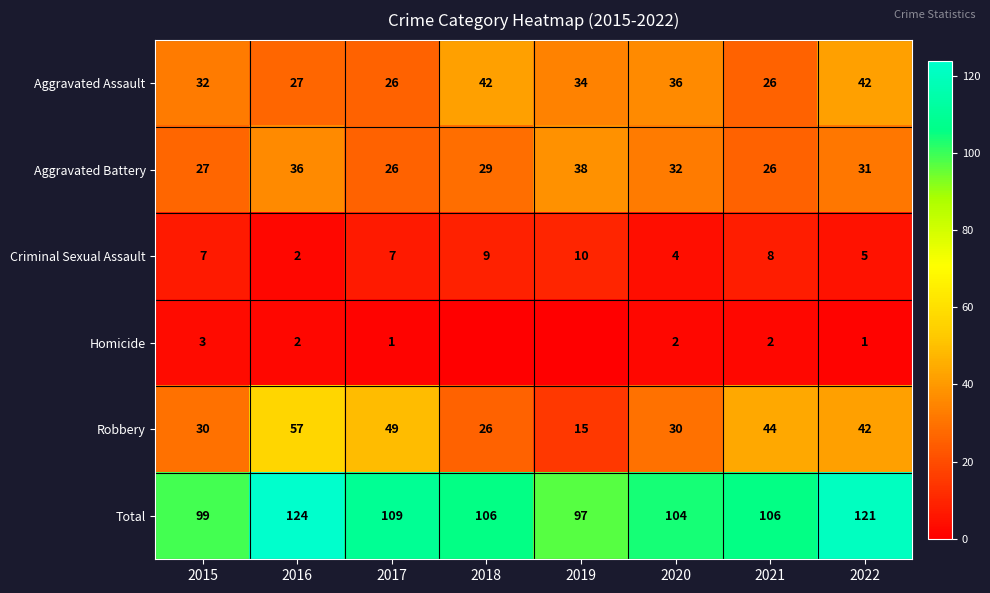

At which category is the sum across all series the highest?

2016